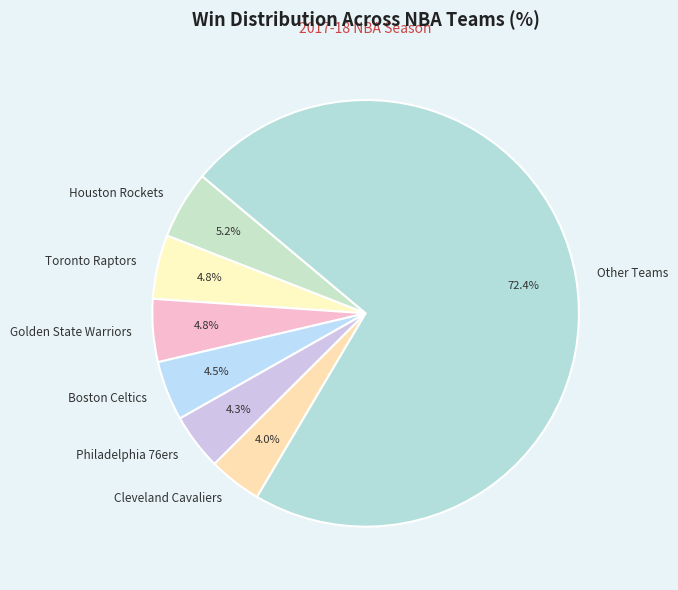

Does any single category account for the majority?

Yes